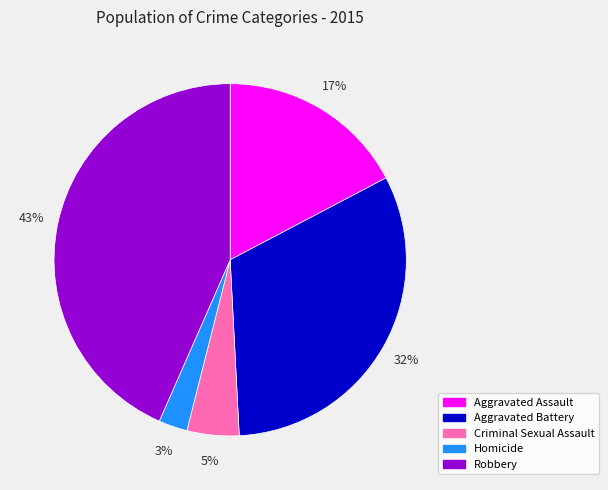

Is there a majority slice in this chart?

No